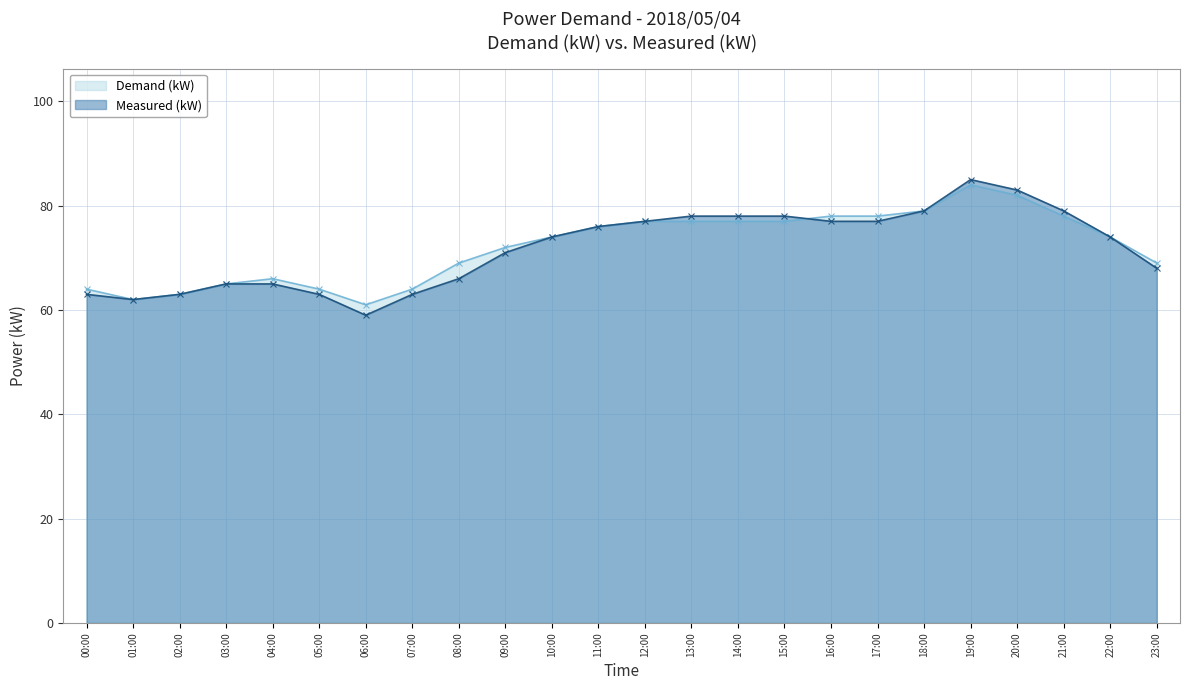

How many distinct data groups are displayed?

2